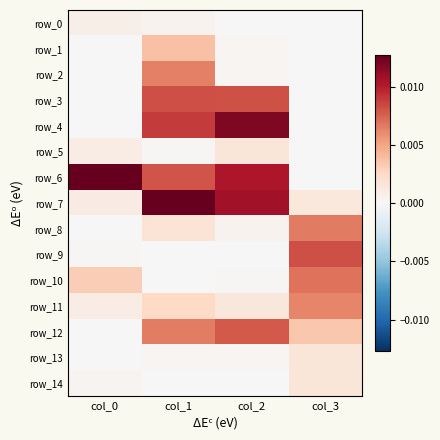

Rank the series by their maximum value, from highest to lowest.

row_7, row_6, row_4, row_9, row_3, row_12, row_10, row_8, row_2, row_11, row_1, row_13, row_5, row_14, row_0